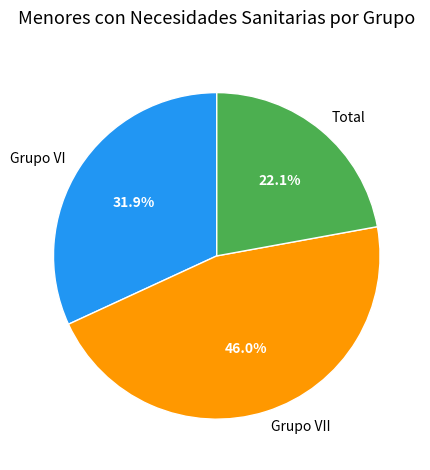

To the nearest percent, what is the difference between the largest and smallest slice percentages?

24%